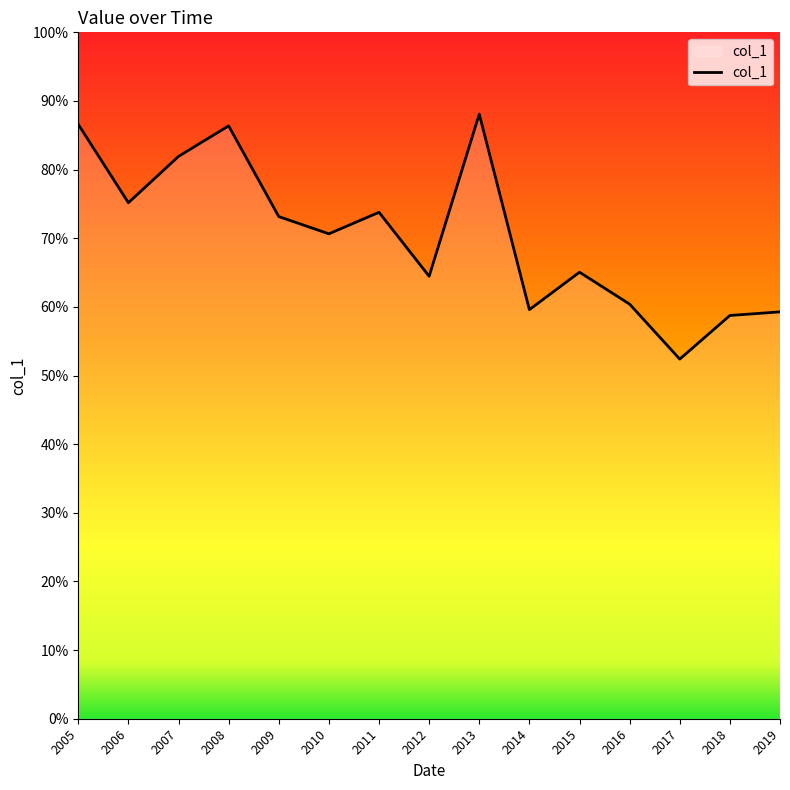

Is this an area chart (filled region under the line)?

Yes